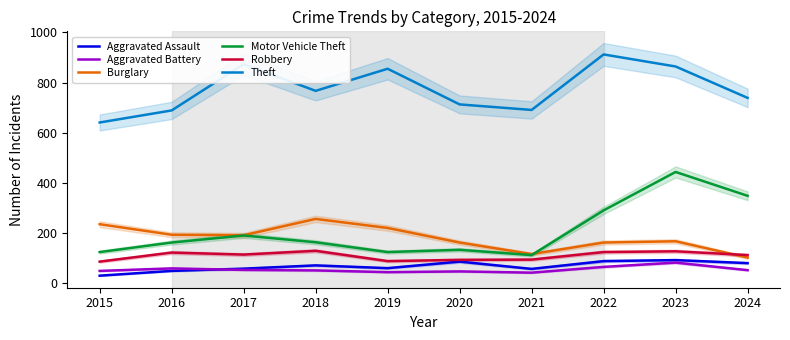

List the labels in order of Motor Vehicle Theft value, smallest first.

2021, 2015, 2019, 2020, 2016, 2018, 2017, 2022, 2024, 2023